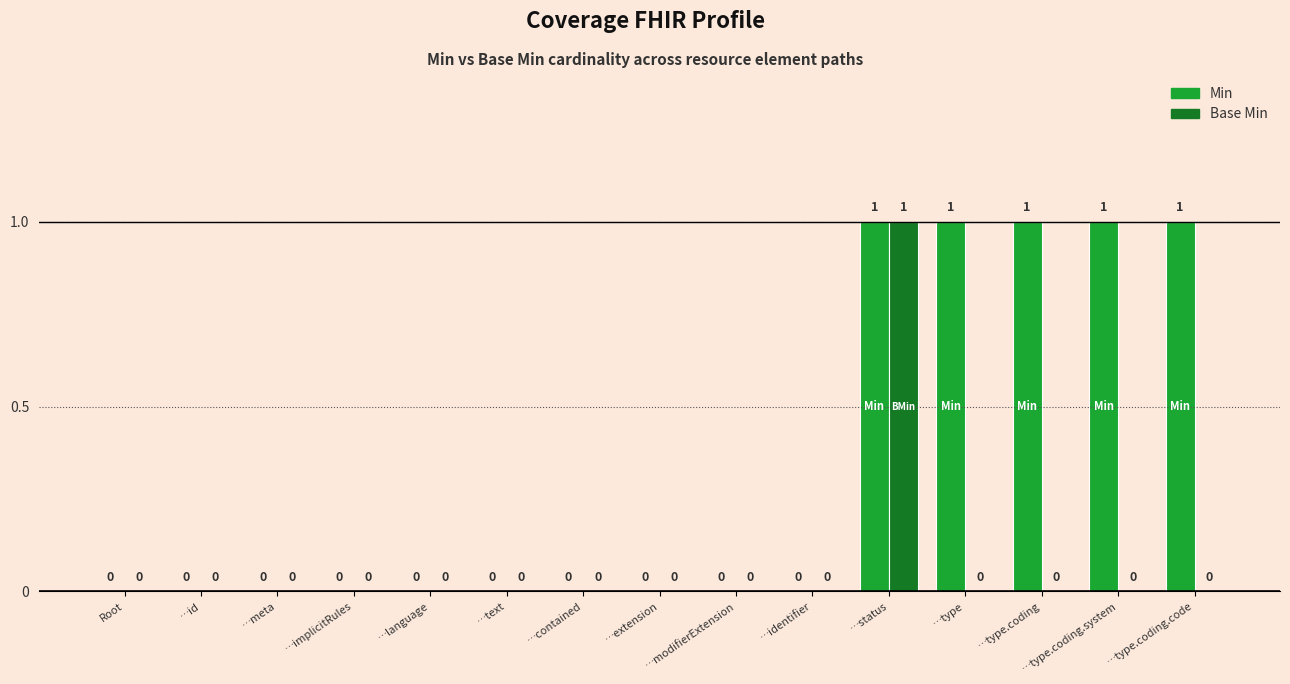

Between …language and …type.coding.code, which series saw the biggest shift?

Min